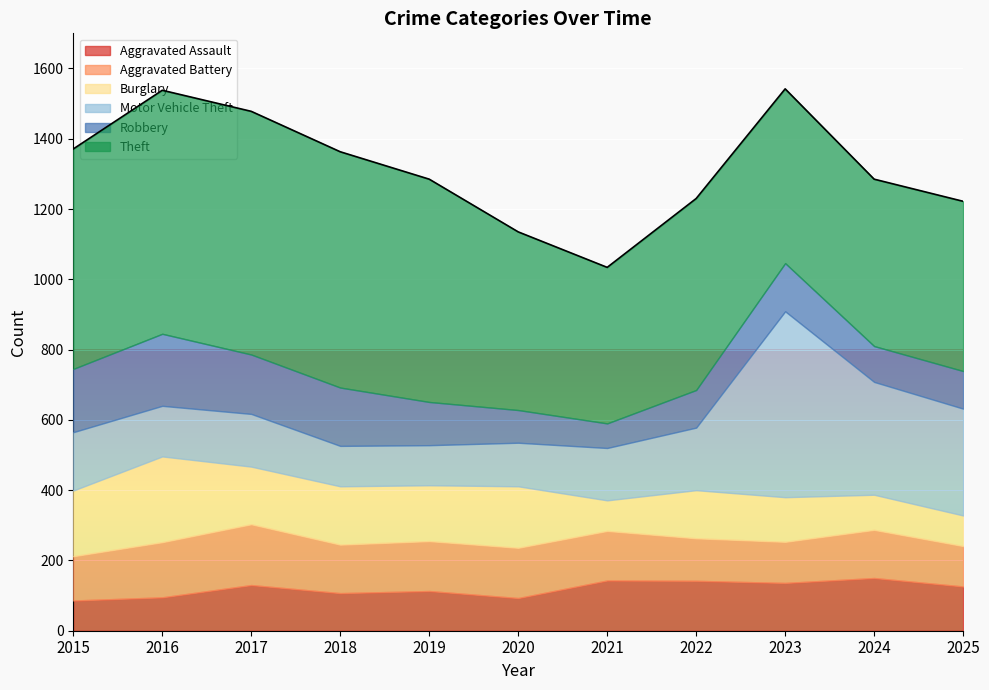

What is the spread (max minus min) of values at 2020?

414